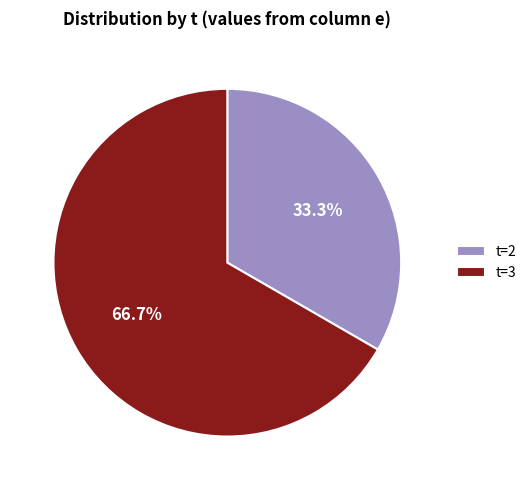

Count the number of slices in the pie.

2